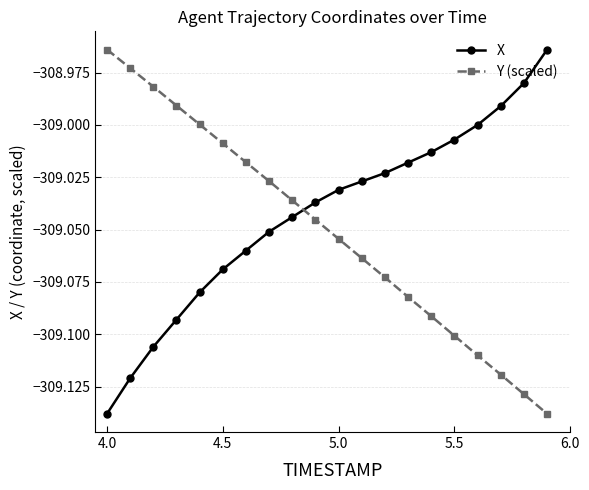

Which series has the largest total across all categories?

X